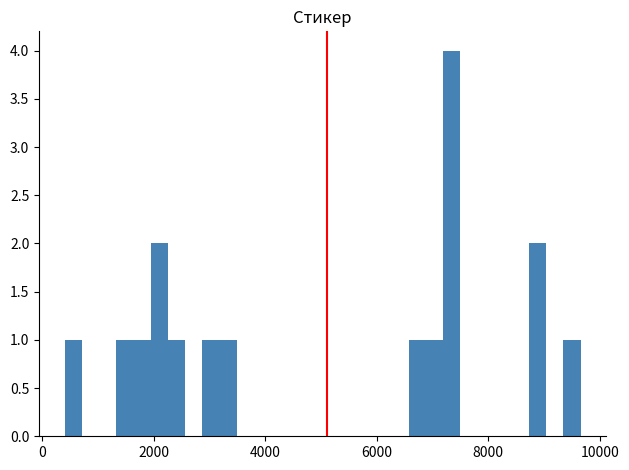

Around what value on the x-axis is the tallest bar? Give the approximate position of its centre, as read against the axis.

7400